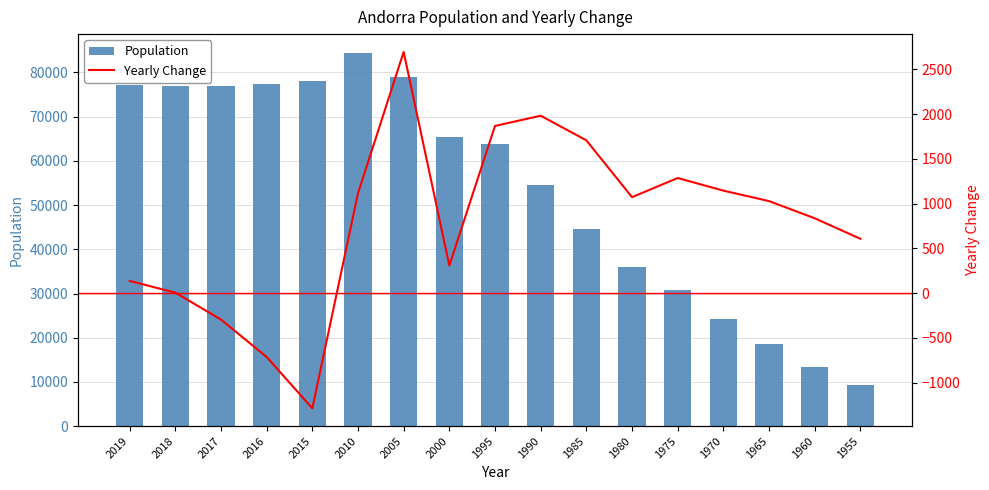

What is the average value of the Population series?

53551